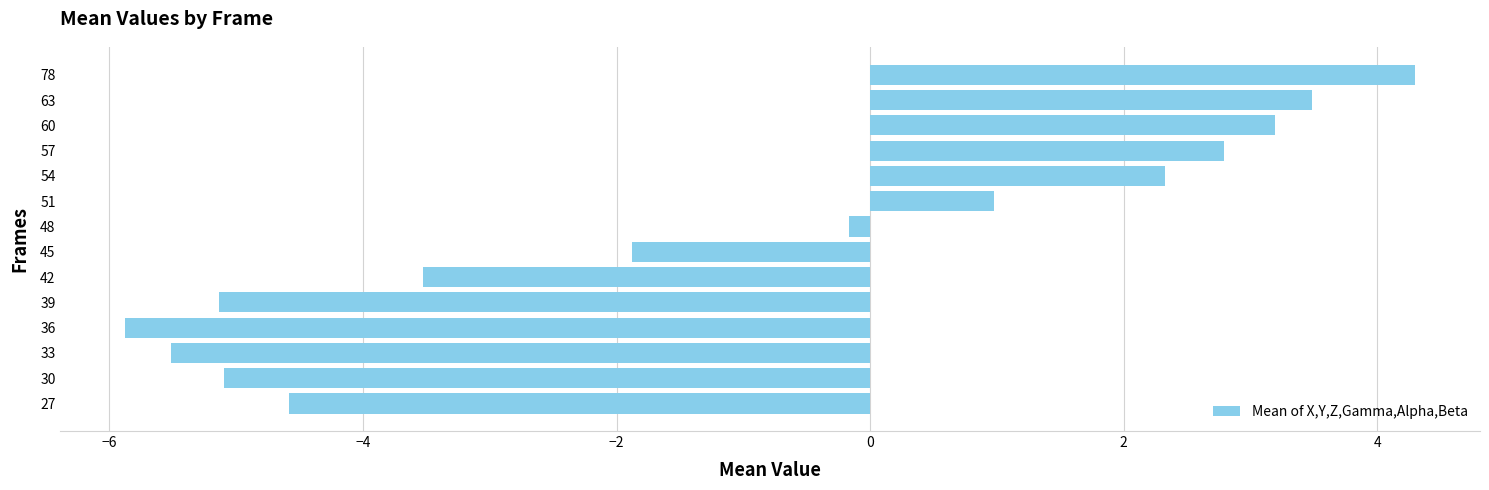

Which has a higher value, 39 or 33?

39